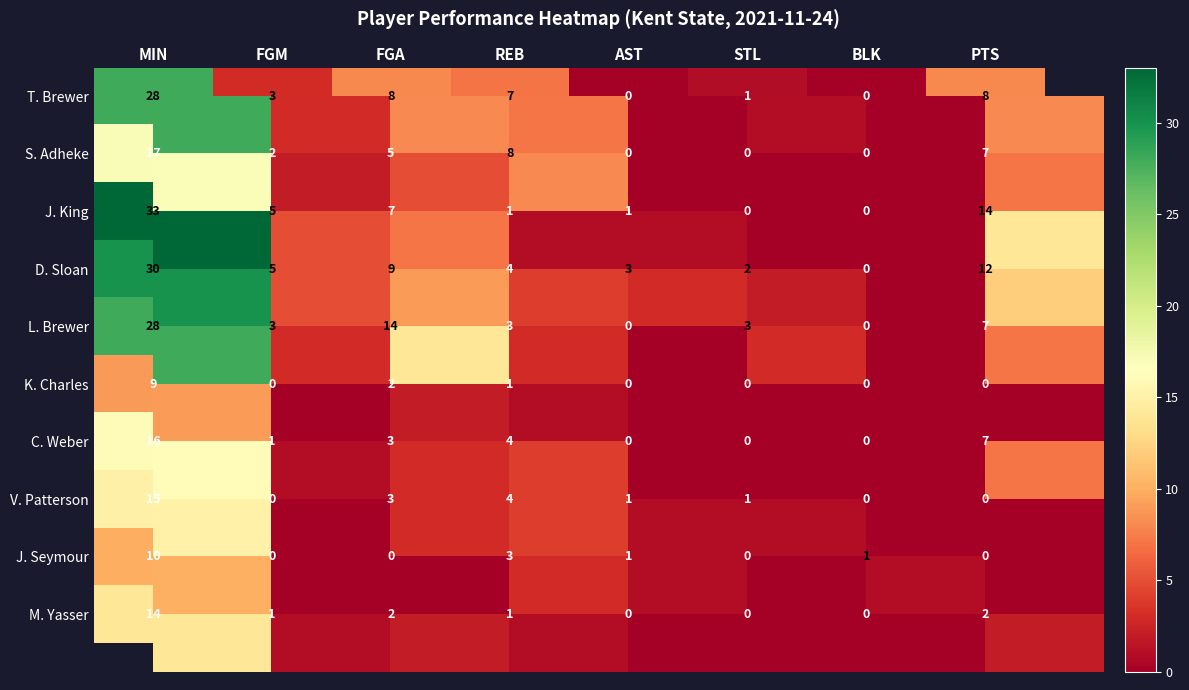

What is the maximum value shown in the chart?

33